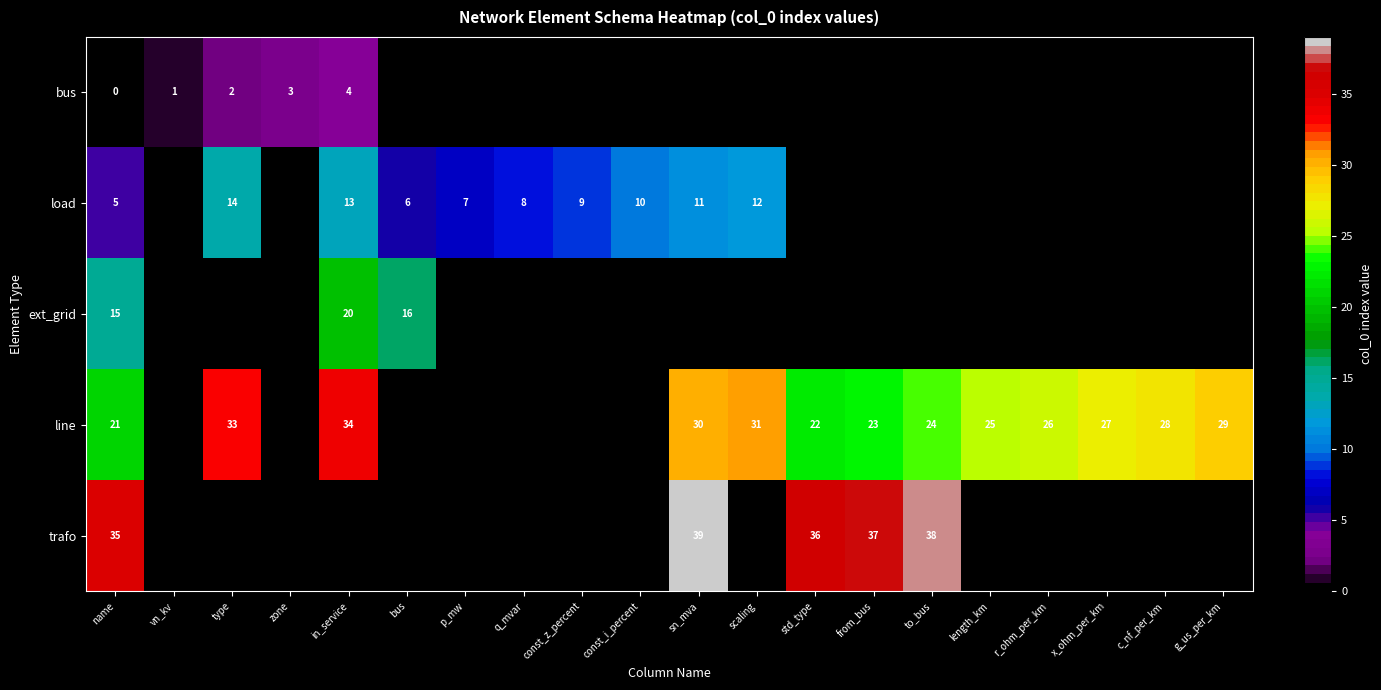

Count the number of data series in this chart.

5